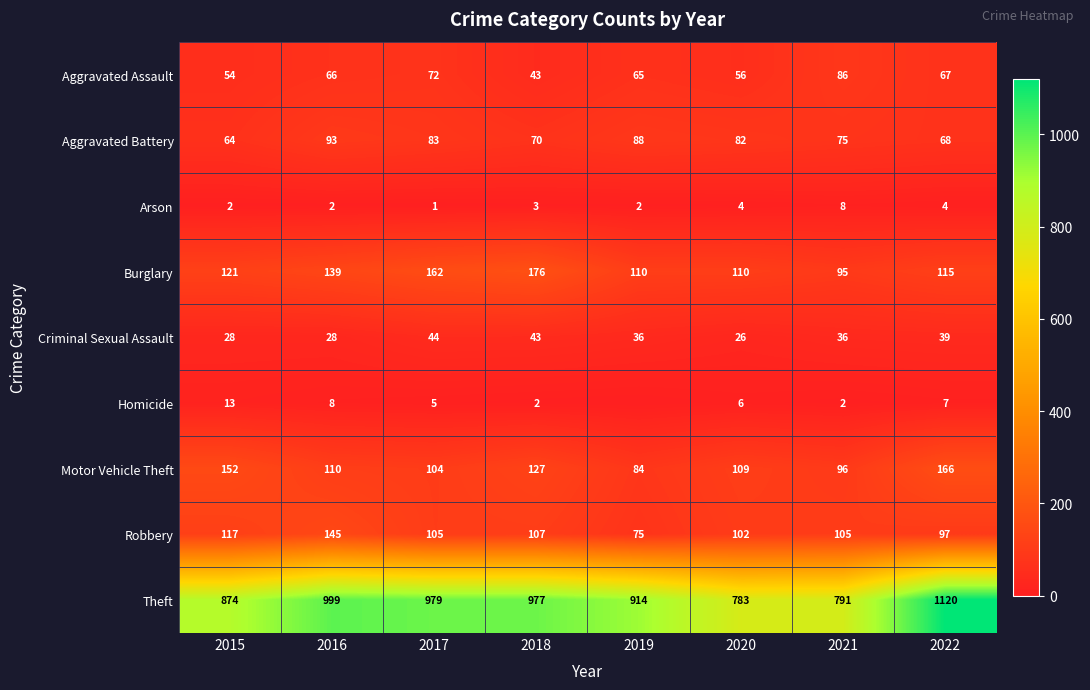

What is the difference between the highest and lowest values at 2018?

975